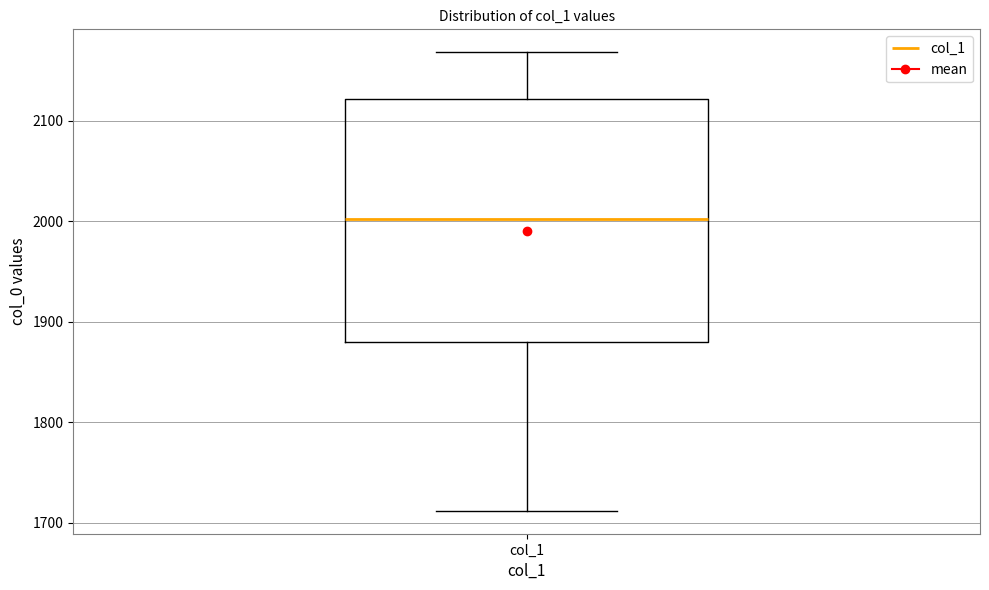

Where is the upper edge of the box for col_1 on the y-axis? The values are not printed on the chart, so give them approximately, as read against the axis.

2120